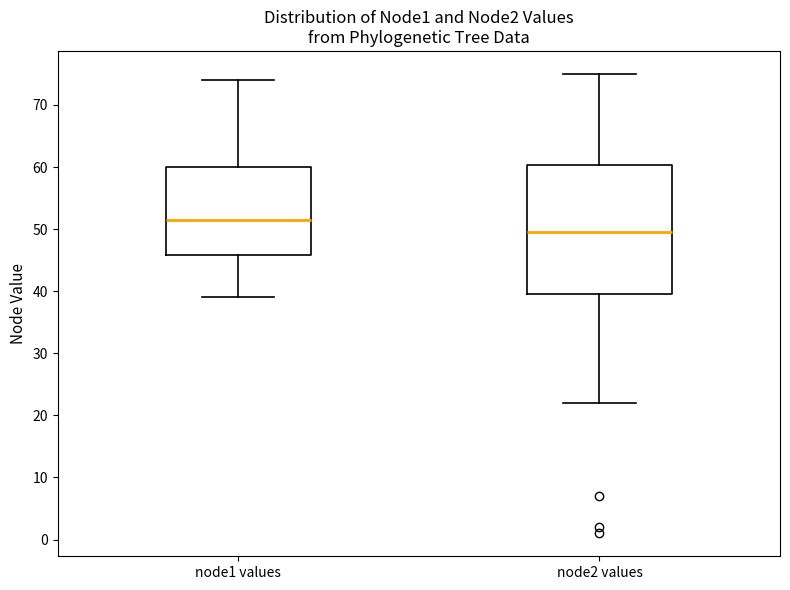

Where does the upper whisker of the box for node1 values end on the y-axis? The values are not printed on the chart, so give them approximately, as read against the axis.

74